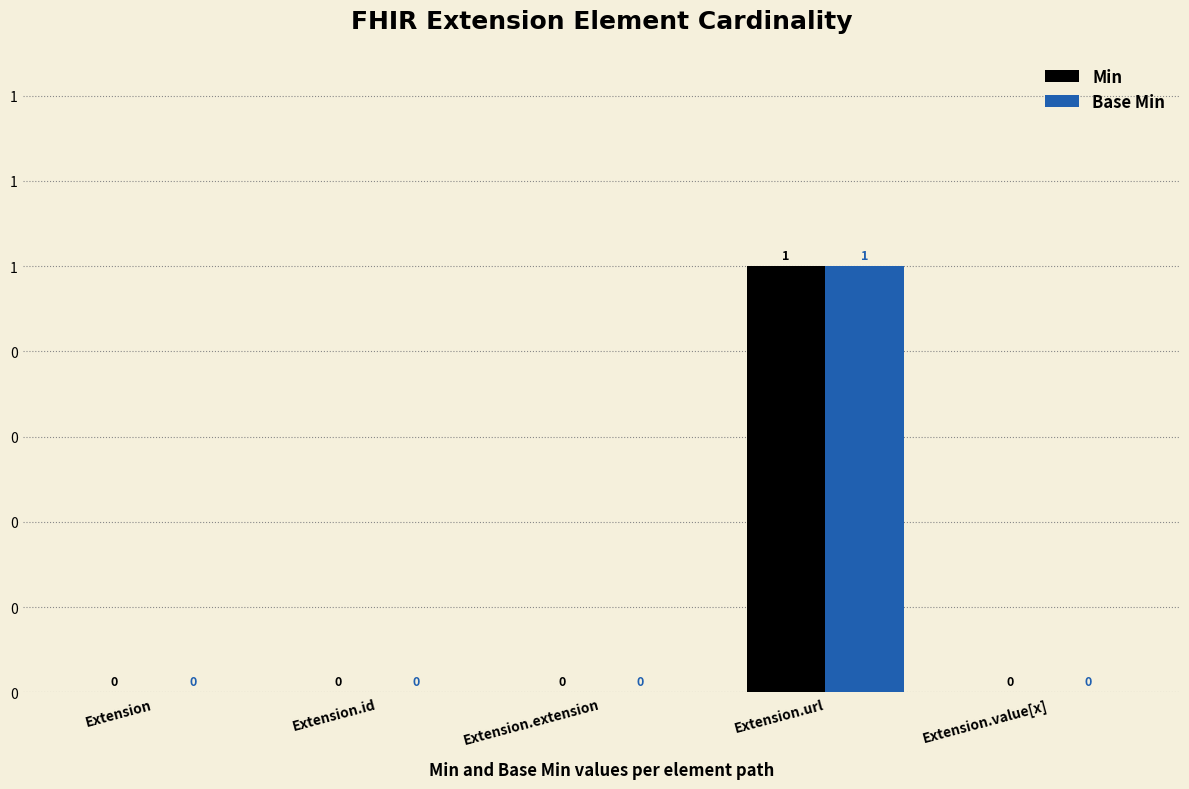

At which label does Base Min reach its peak?

Extension.url